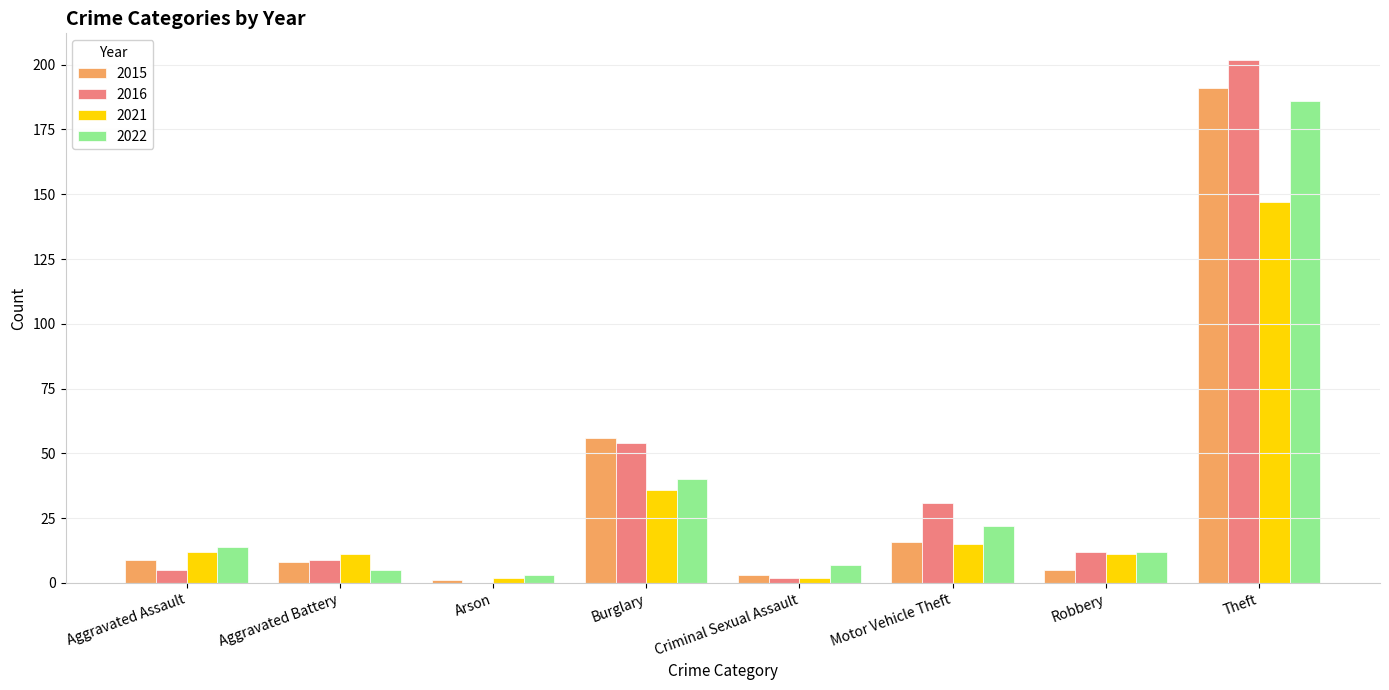

Are the bars horizontal?

No